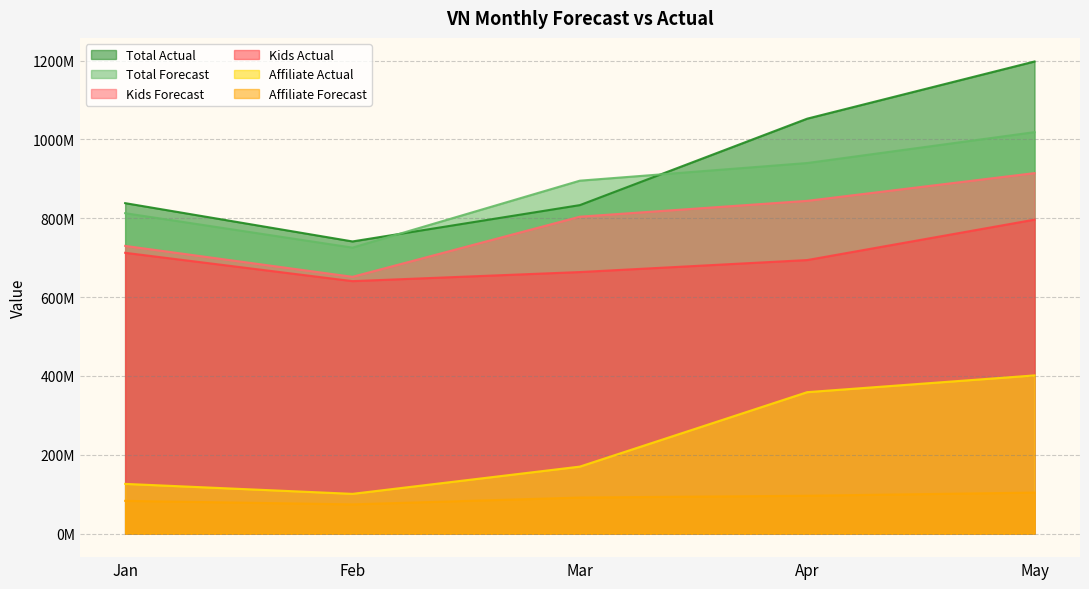

At which label does Total Actual reach its peak?

May